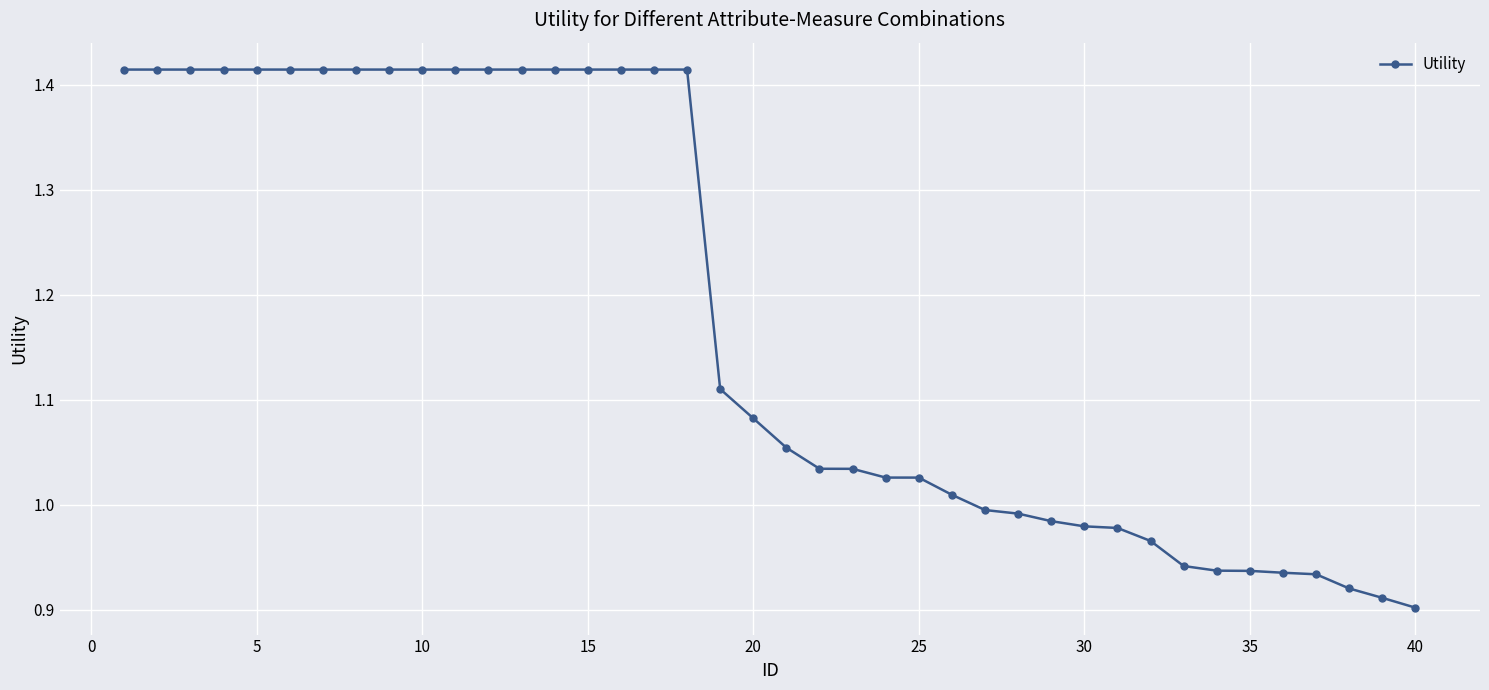

What is the difference between the maximum and second lowest values?

0.5